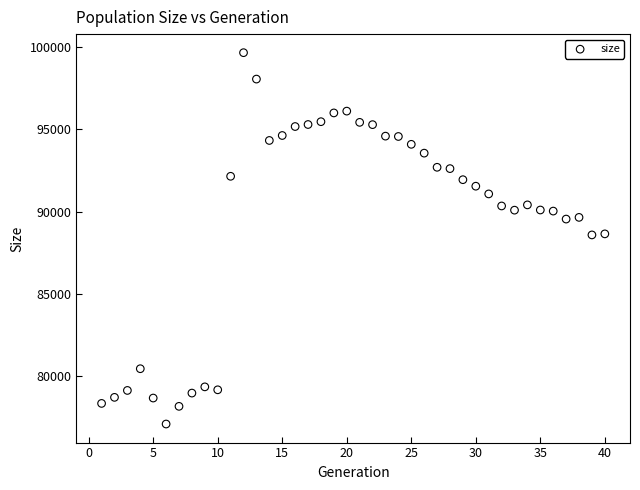

What is the range of Y values (max minus min)?

22603